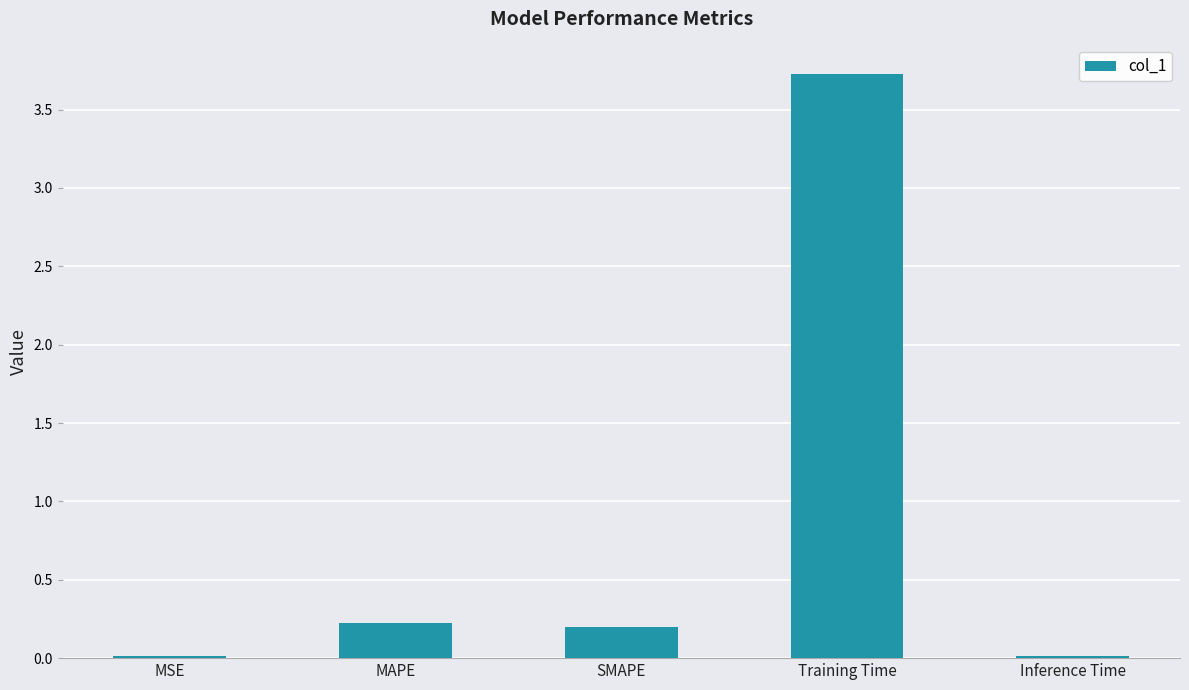

The chart shows a value of 0.0 at Inference Time. True or false?

True